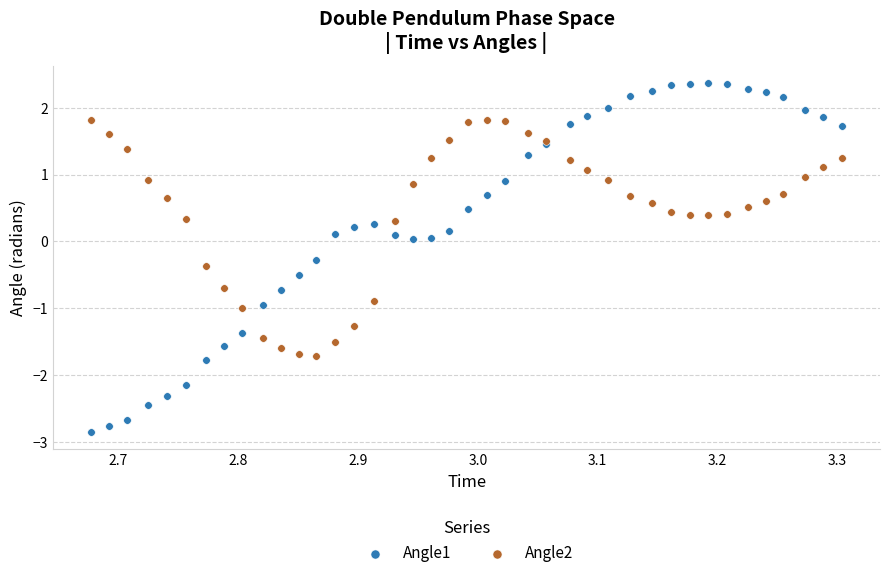

Which series contains the lowest Y value?

Angle1